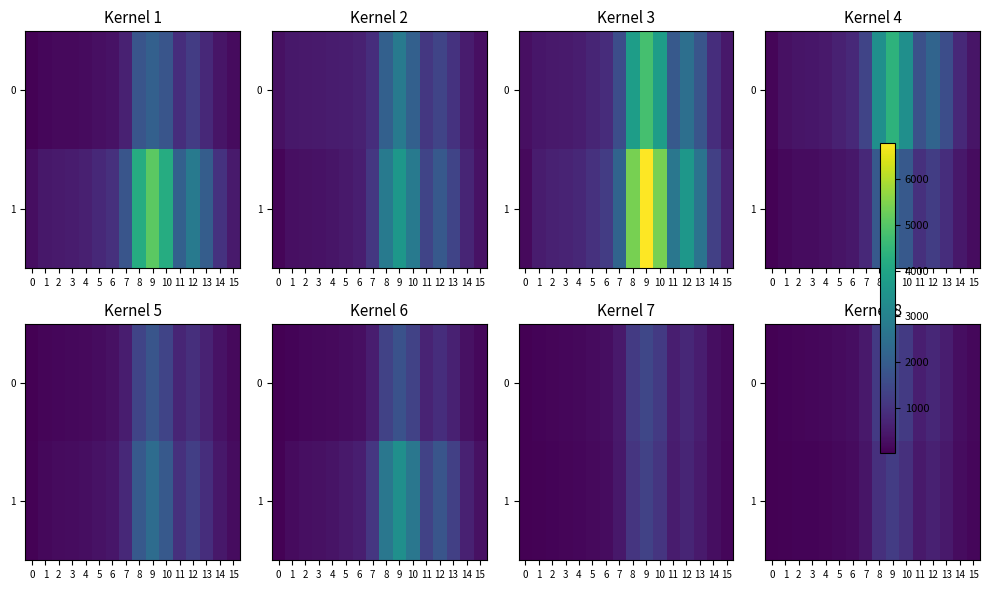

Rank the categories by 1 value from highest to lowest.

9, 8, 10, 12, 11, 13, 7, 14, 6, 5, 15, 4, 3, 2, 1, 0